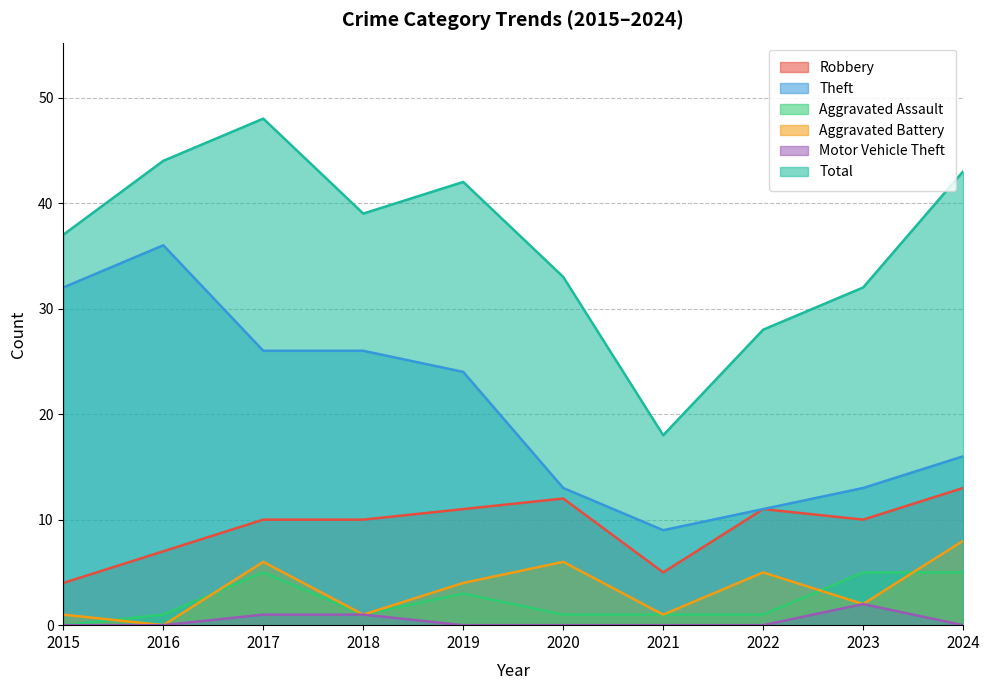

What is the value of the Aggravated Assault point at the 4th from the left?

1